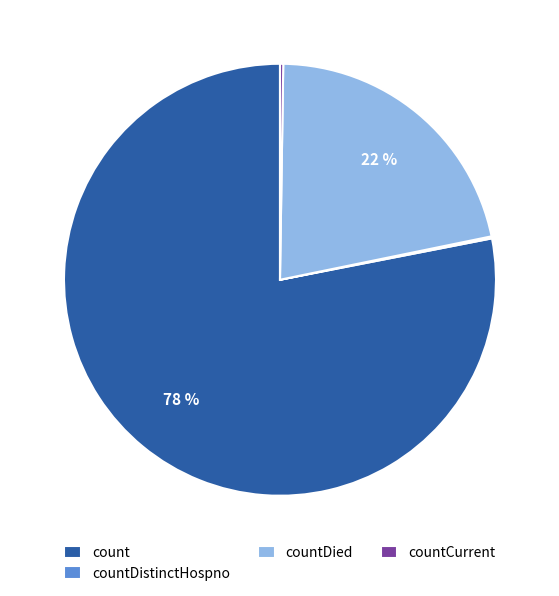

What is the largest slice in the pie chart?

count